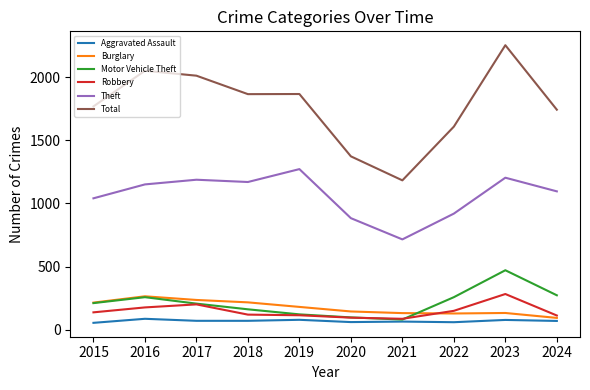

Which category has the lowest value in the Theft series?

2021